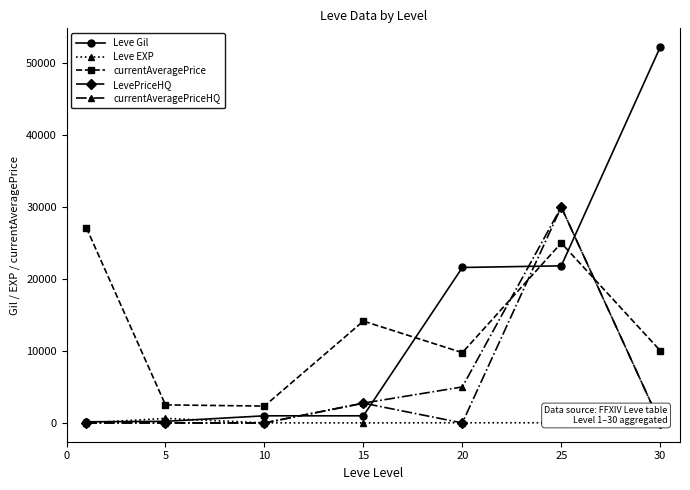

Rank the series at 25 from lowest to highest value.

Leve EXP, Leve Gil, currentAveragePrice, LevePriceHQ, currentAveragePriceHQ